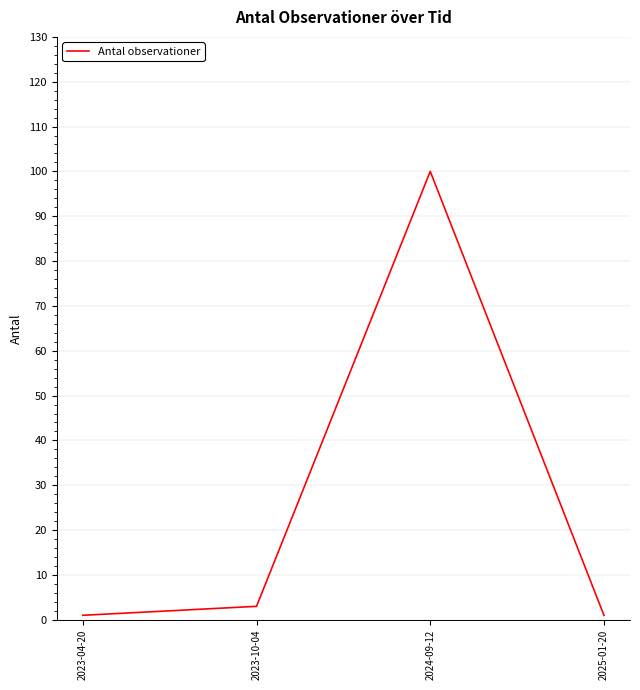

At which category does the data reach its first local peak?

2024-09-12